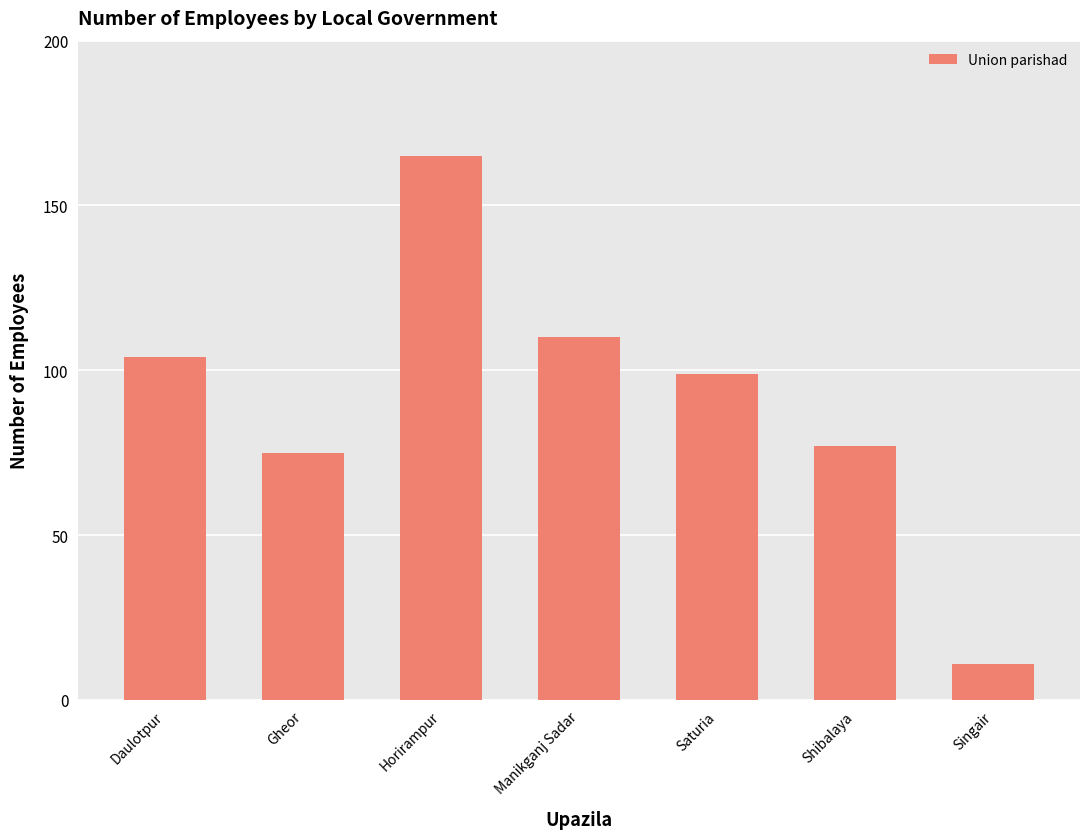

Reading left to right, what are all the values shown in this chart?

Daulotpur=104	Gheor=75	Horirampur=165	Manikganj Sadar=110	Saturia=99	Shibalaya=77	Singair=11